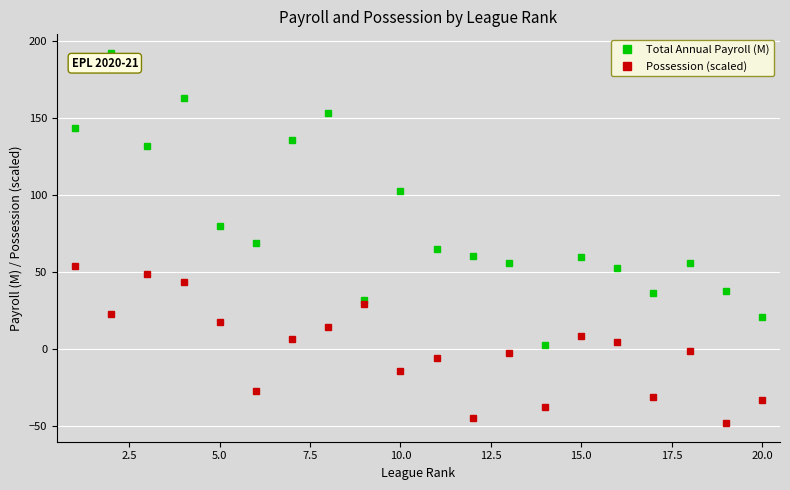

What is the value of the Total Annual Payroll (M) point at the 6th from the left?

68.8